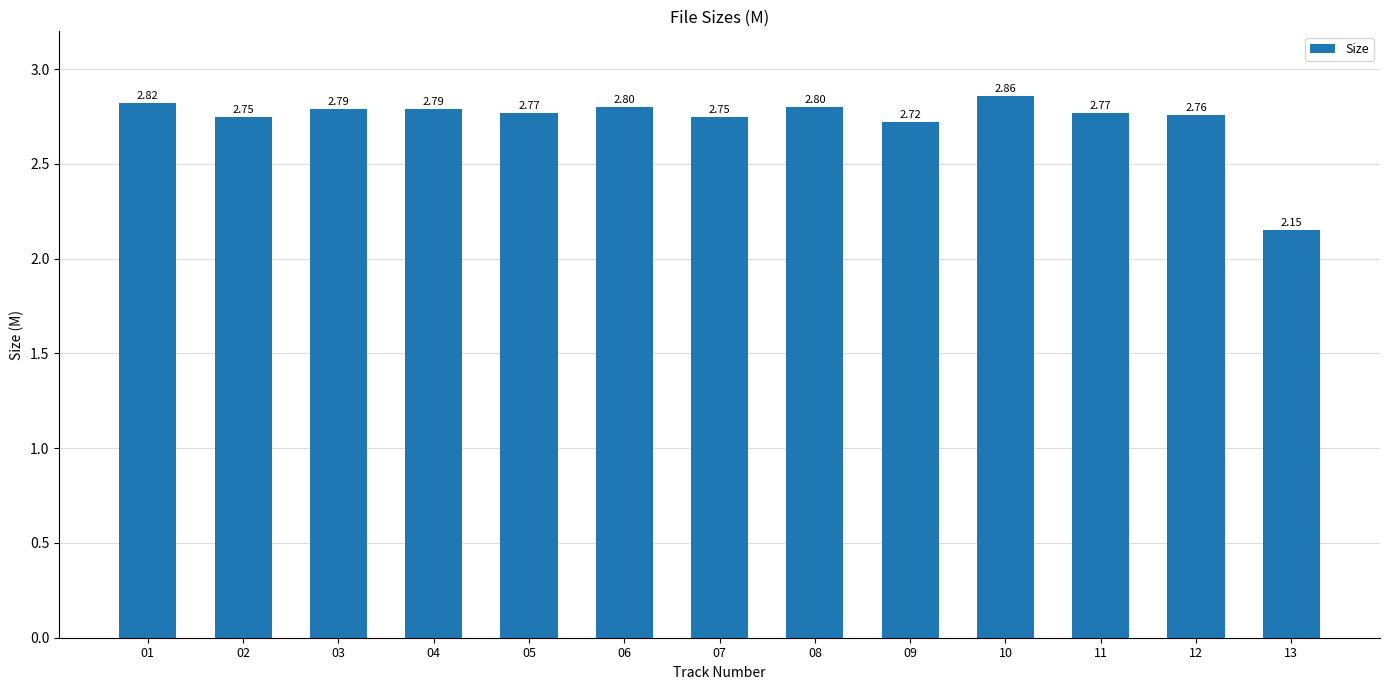

What is the difference between the second highest and minimum values?

0.7